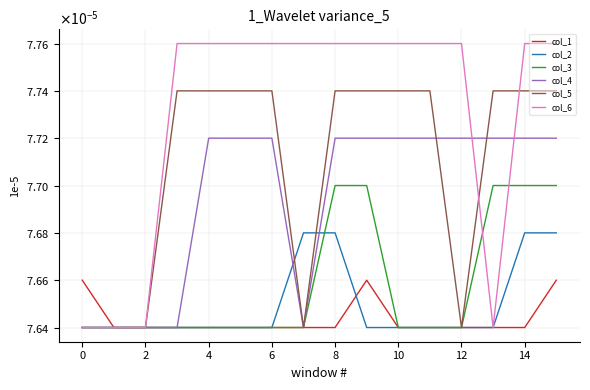

At which category is the sum across all series the highest?

15